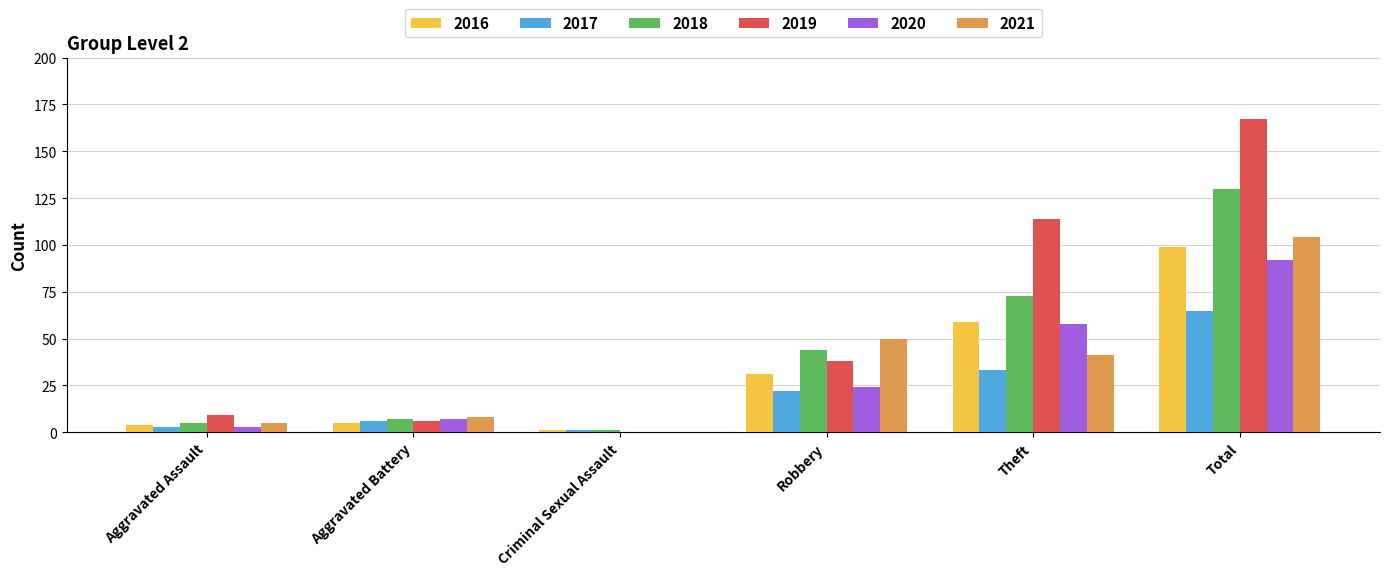

Which series has the largest total across all categories?

2019